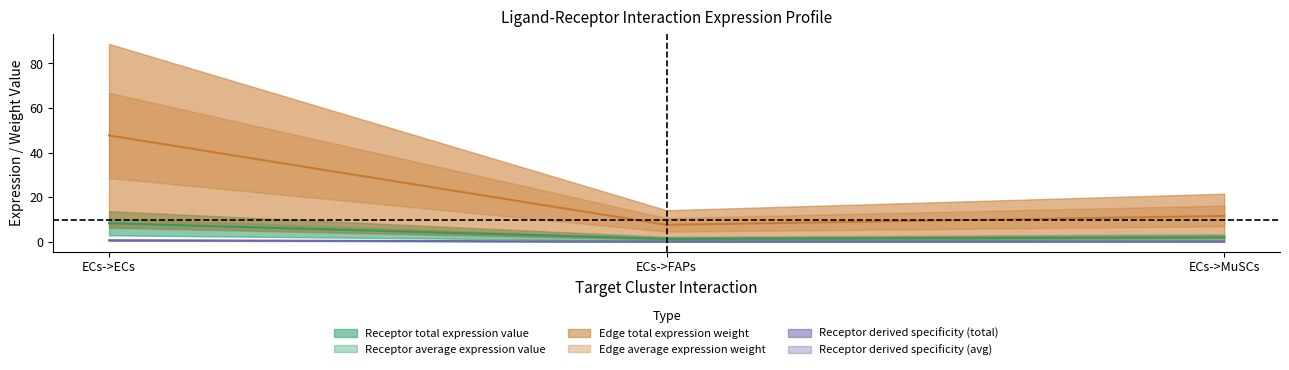

At which label is Receptor total expression value closest to 4?

ECs->MuSCs